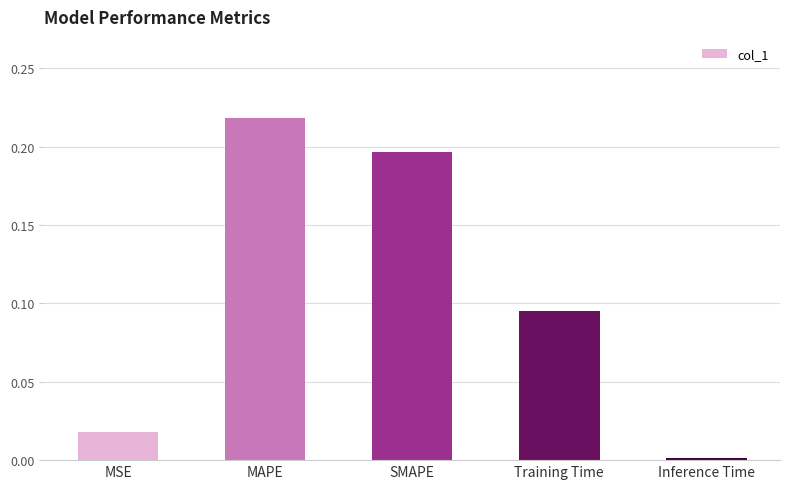

At which category does the chart reach its peak across all series?

MAPE